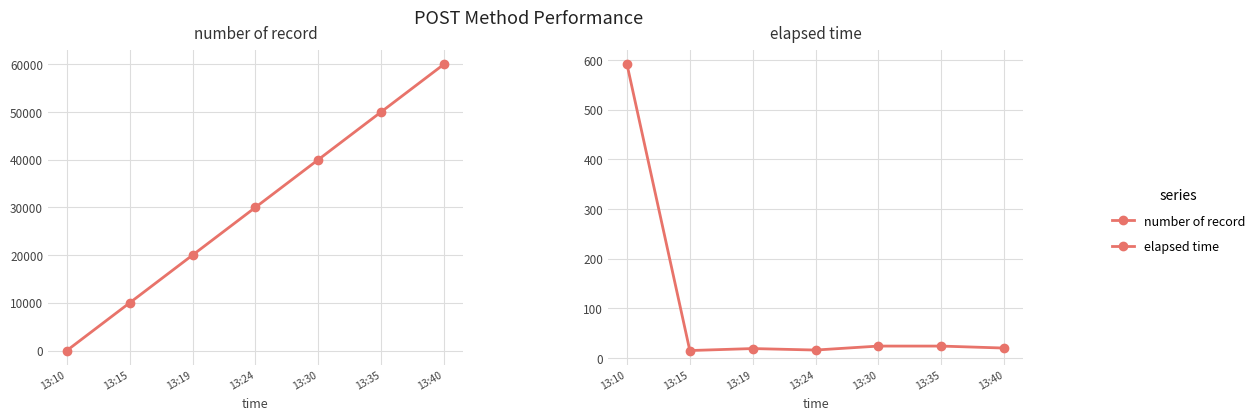

What is the maximum value shown in the chart?

60000